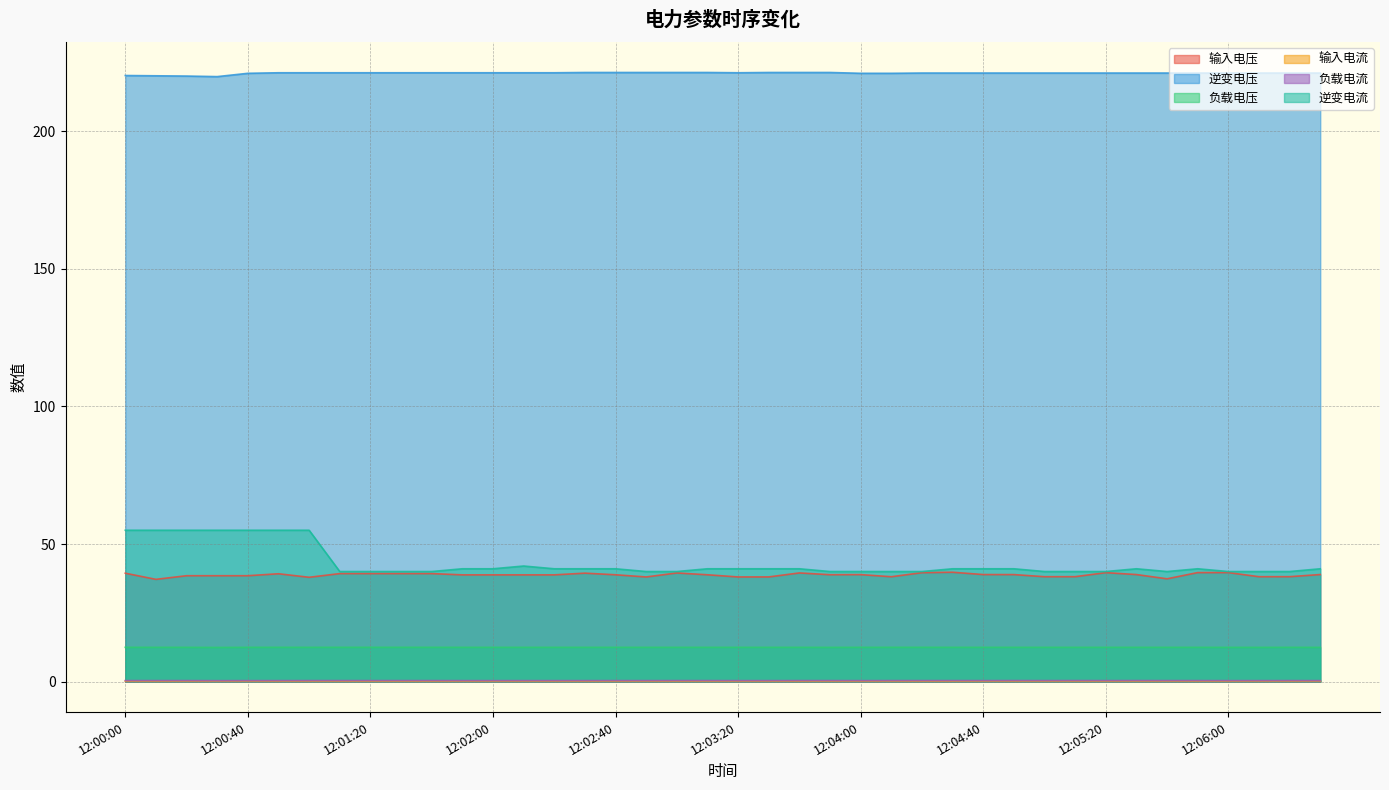

What is the average value of the 输入电流 series?

0.2